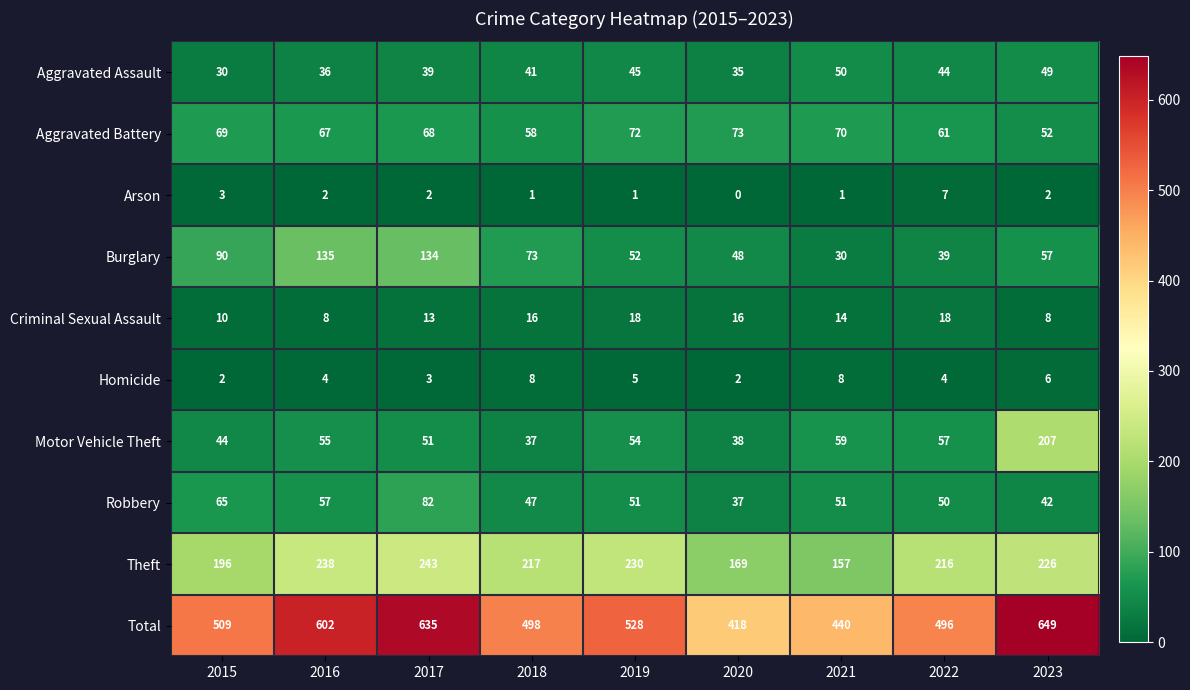

List the series in order of their peak value, lowest first.

Arson, Homicide, Criminal Sexual Assault, Aggravated Assault, Aggravated Battery, Robbery, Burglary, Motor Vehicle Theft, Theft, Total